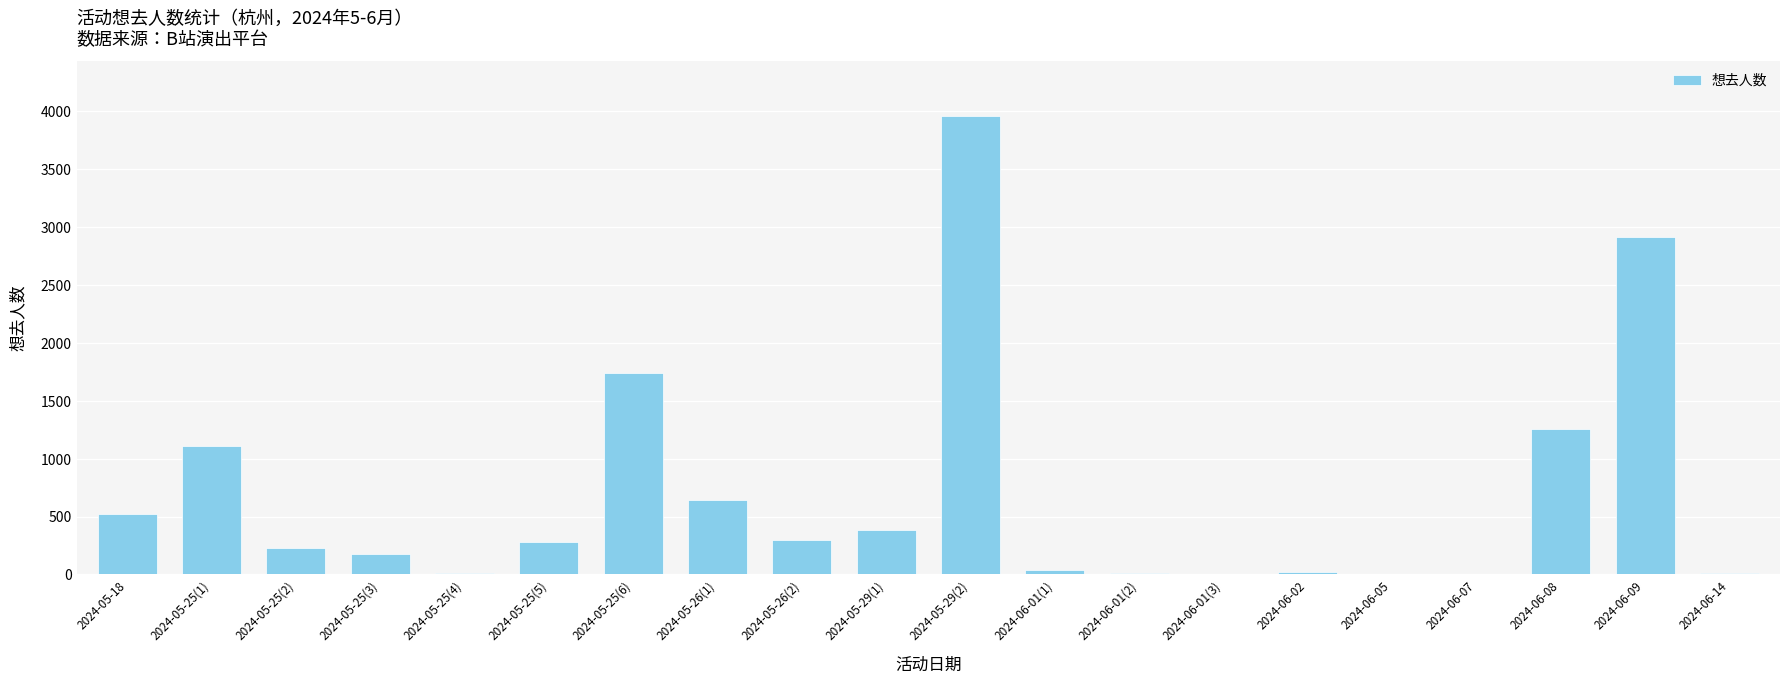

Which label corresponds to the largest value in the chart?

2024-05-29(2)